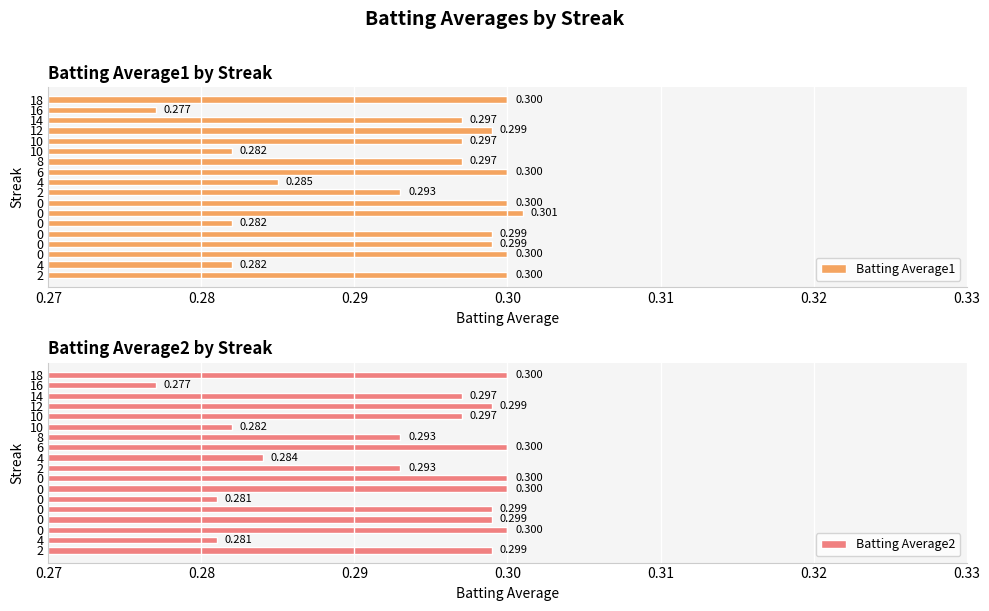

Between 16 and 10, which is larger?

10